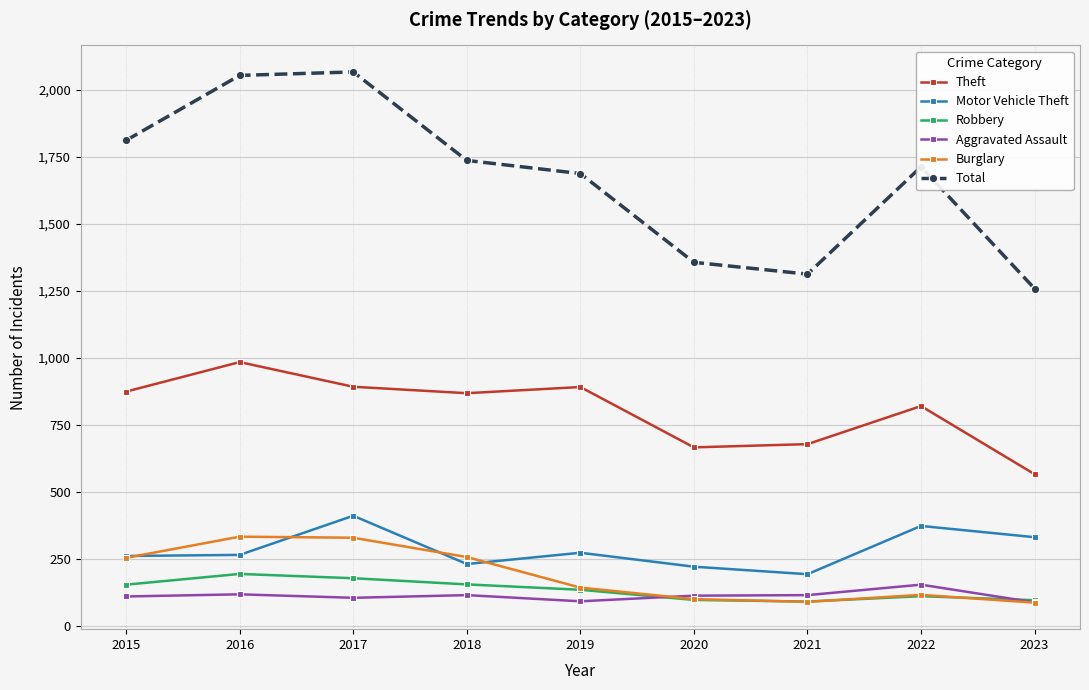

At which label does Theft reach its peak?

2016